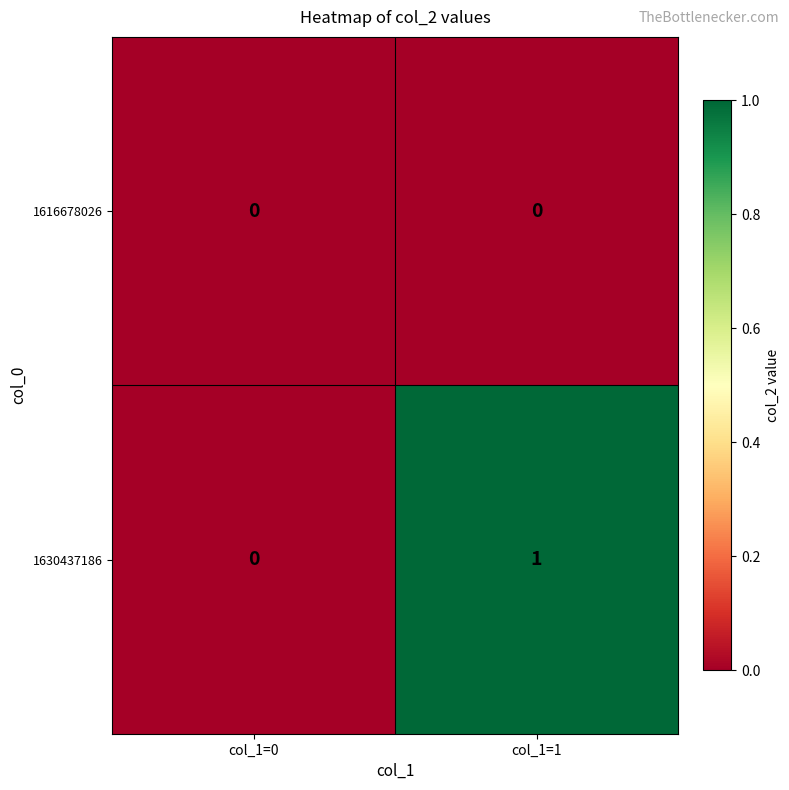

List the series in order of their overall mean, highest first.

1630437186, 1616678026